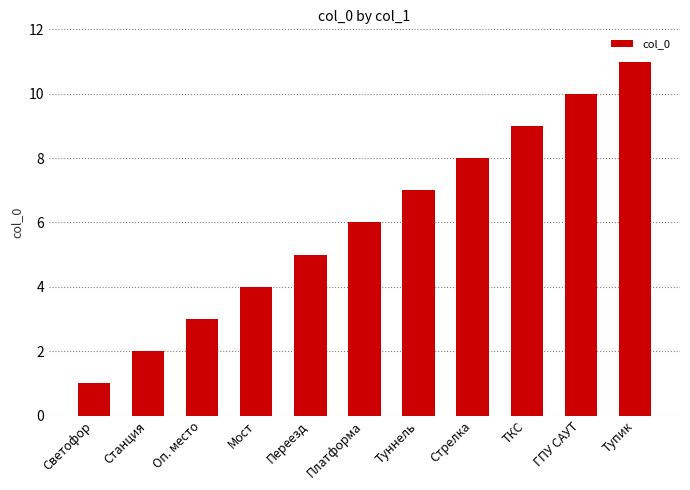

How many series are shown in this chart?

1